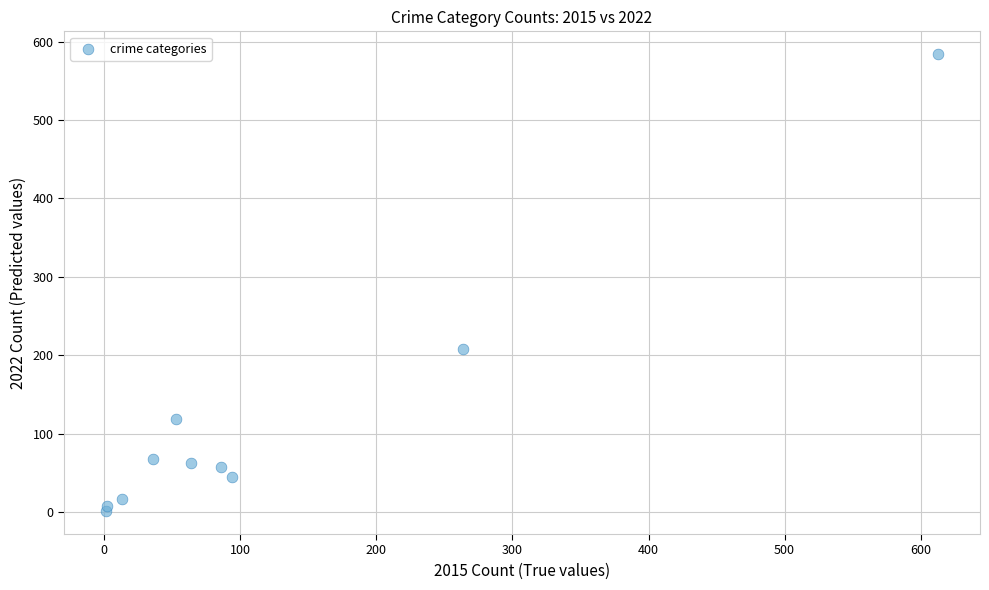

What is the average Y value?

117